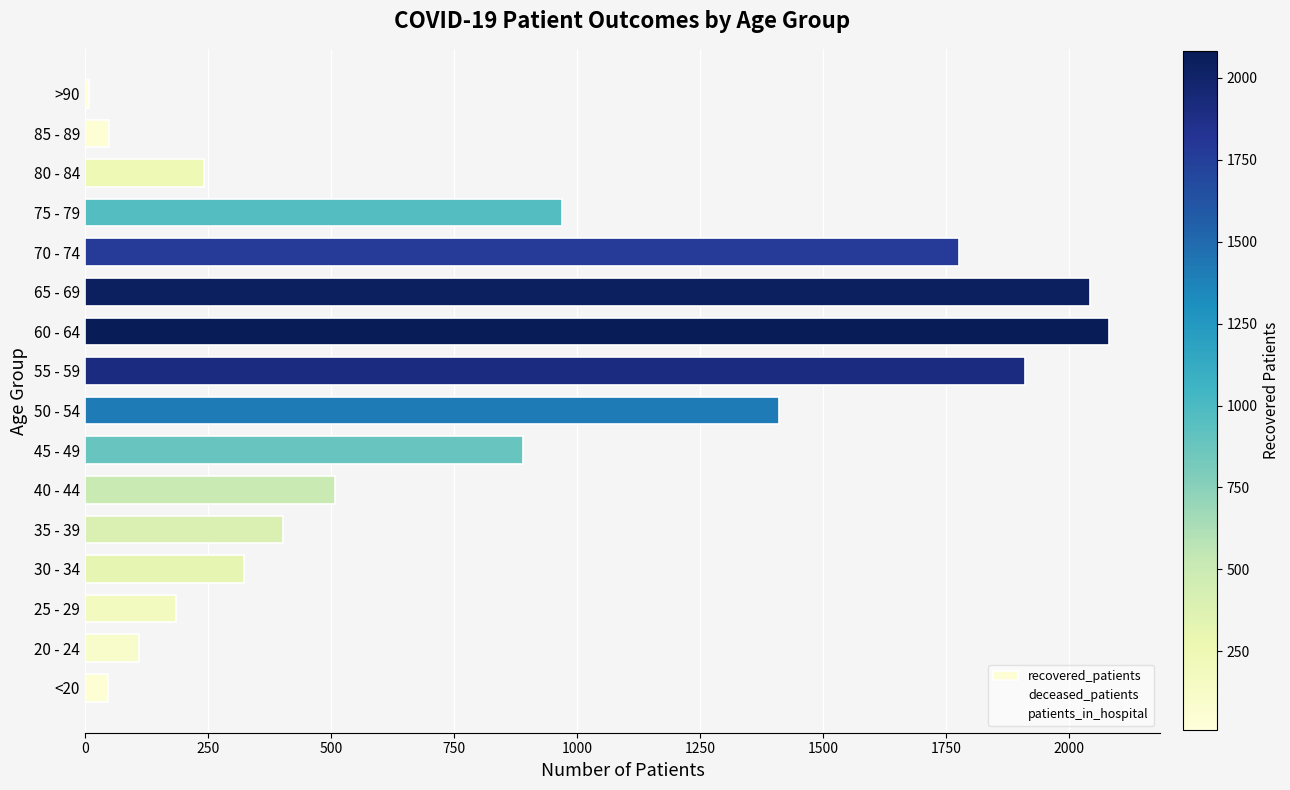

Which series changed the most between 65 - 69 and 80 - 84?

recovered_patients